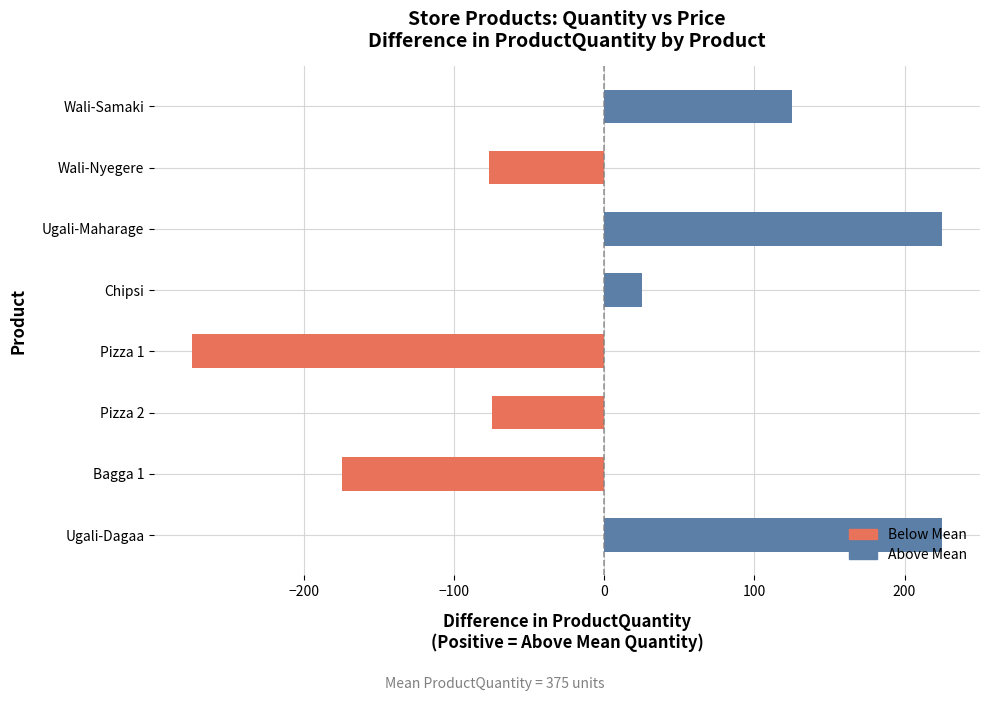

Are the bars grouped side by side (vs. stacked)?

No